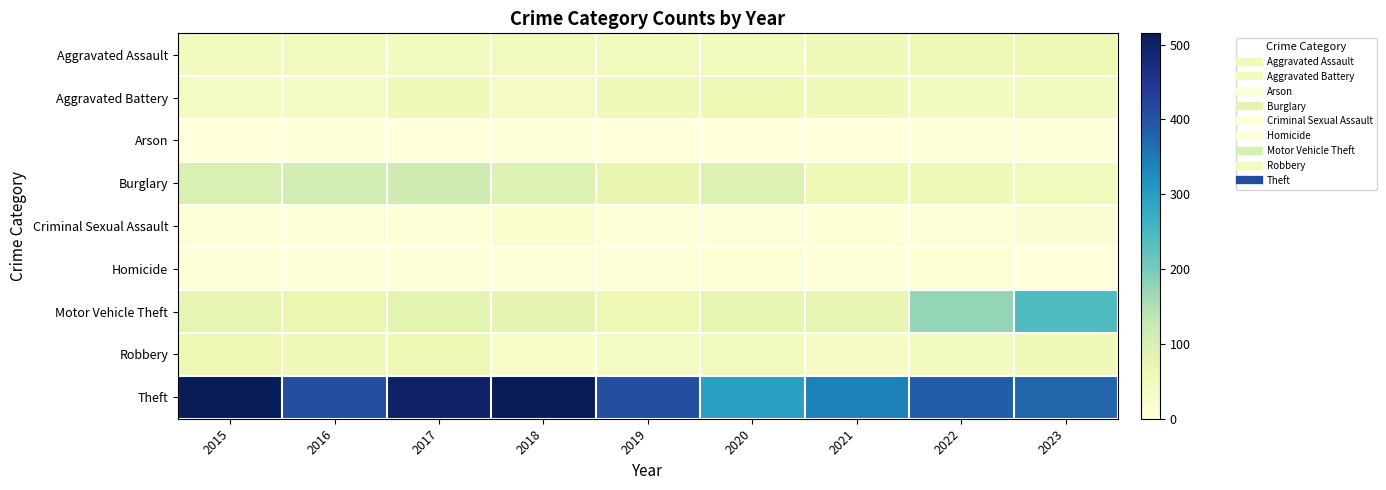

How many distinct data groups are displayed?

9